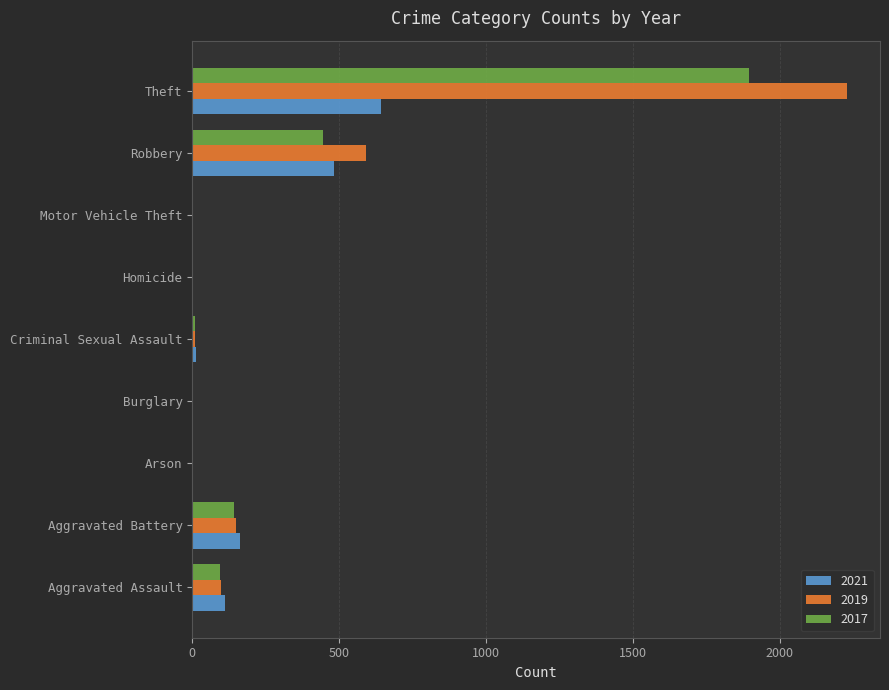

Which category has the highest value in the 2017 series?

Theft